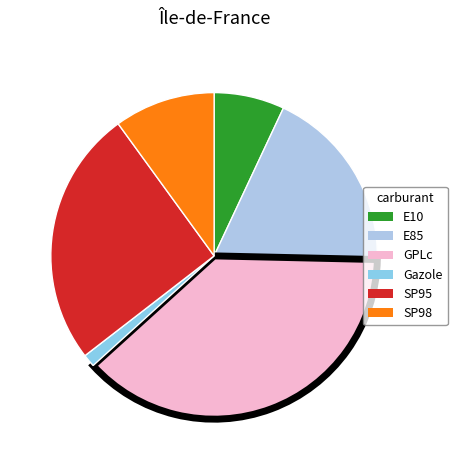

Is E85 the majority of the pie?

No